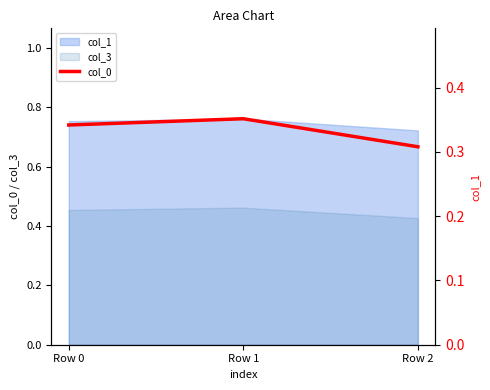

List the labels in order of value, smallest first.

Row 2, Row 0, Row 1